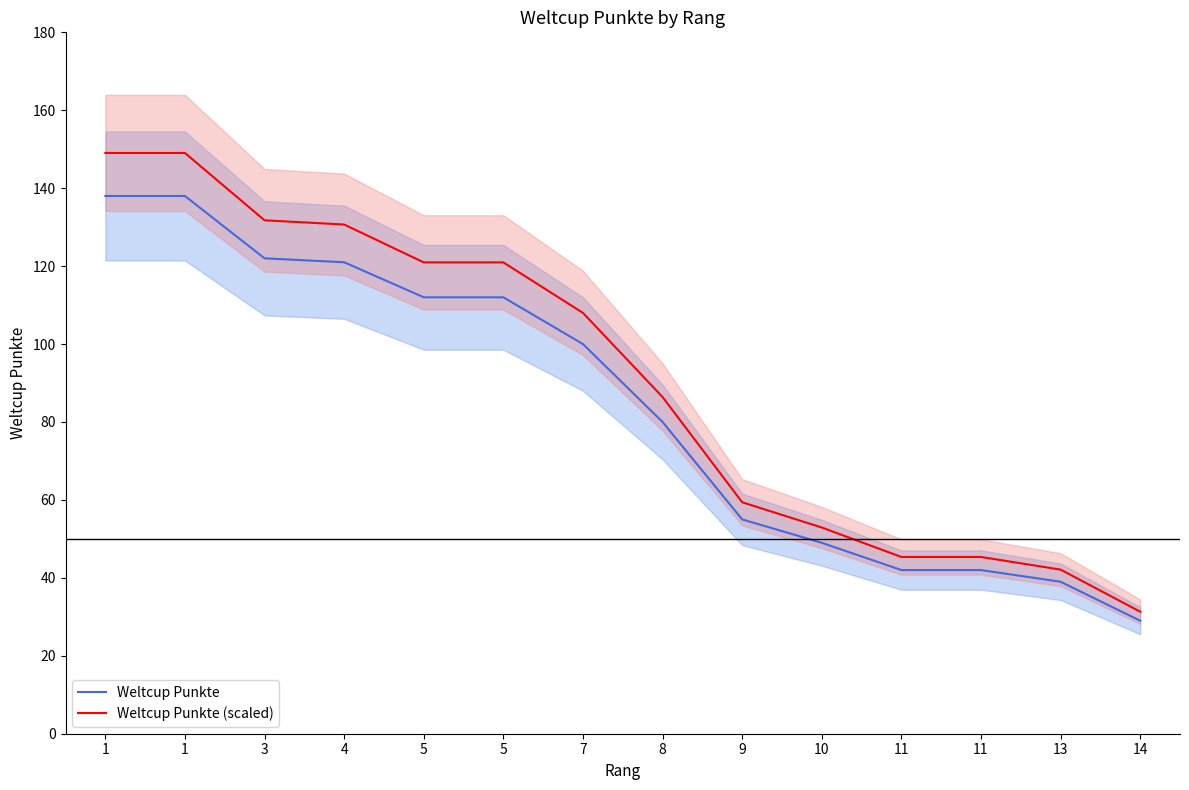

What is the smallest value displayed?

29.0